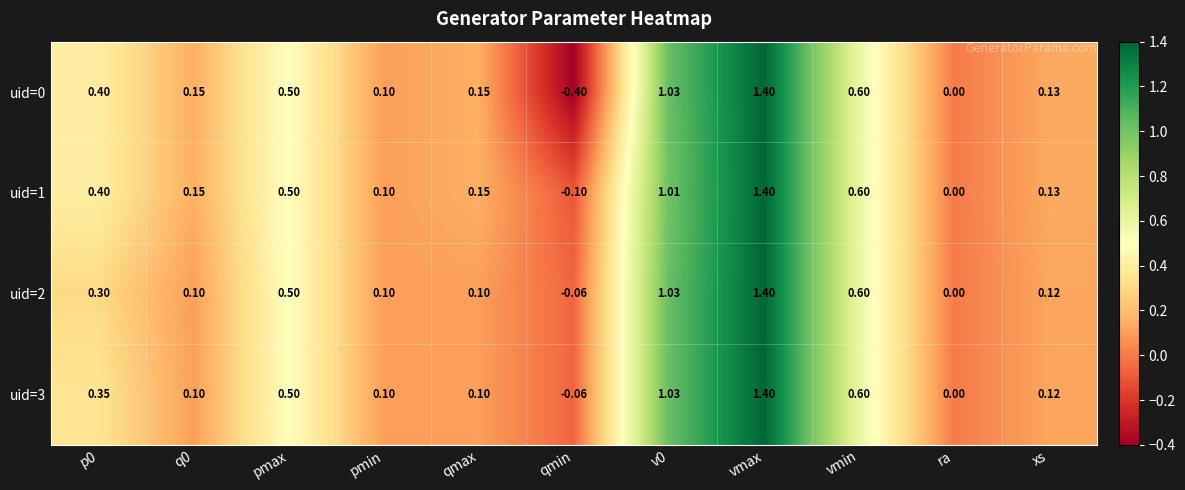

Is the value of uid=0 at vmin greater than the value of uid=2 at qmin?

Yes